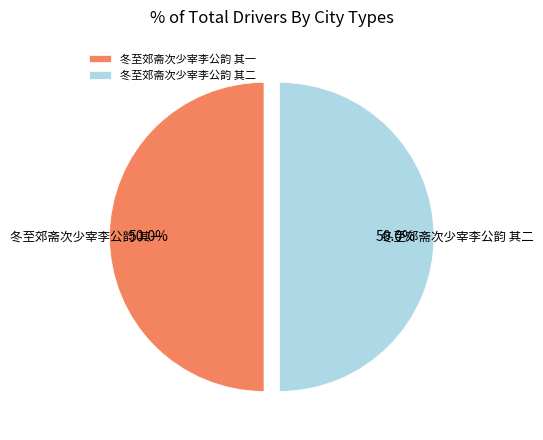

What is the total percentage of 冬至郊斋次少宰李公韵 其一 and 冬至郊斋次少宰李公韵 其二?

100.0%